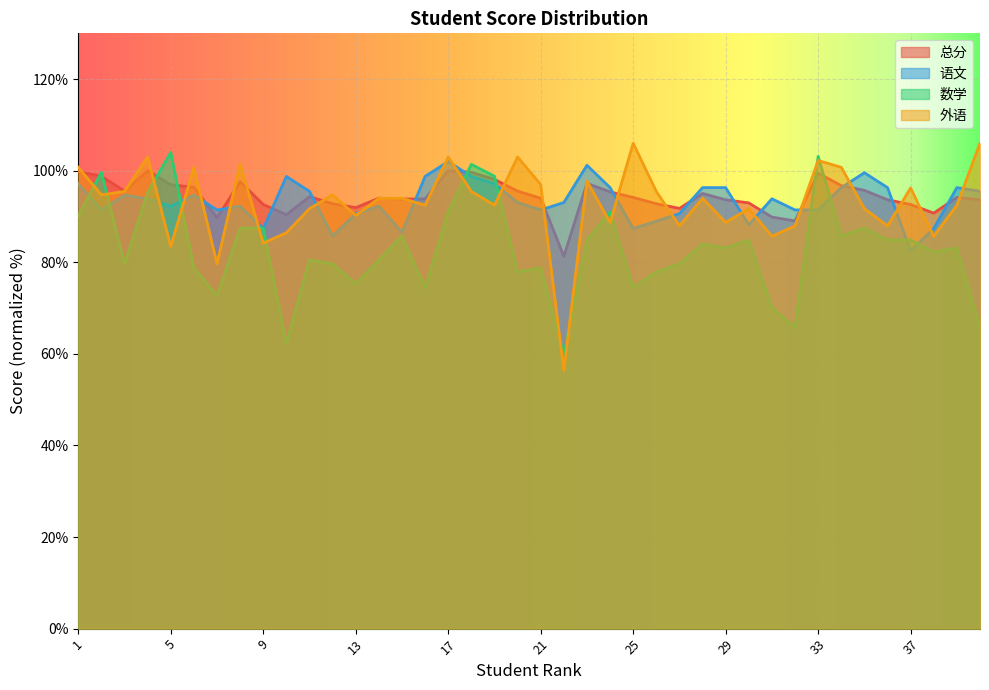

Rank the categories by 数学 value from highest to lowest.

5, 33, 18, 2, 19, 4, 17, 24, 1, 8, 9, 35, 15, 34, 23, 30, 36, 37, 28, 29, 39, 38, 11, 14, 3, 12, 27, 6, 21, 20, 26, 13, 16, 25, 7, 31, 32, 40, 10, 22